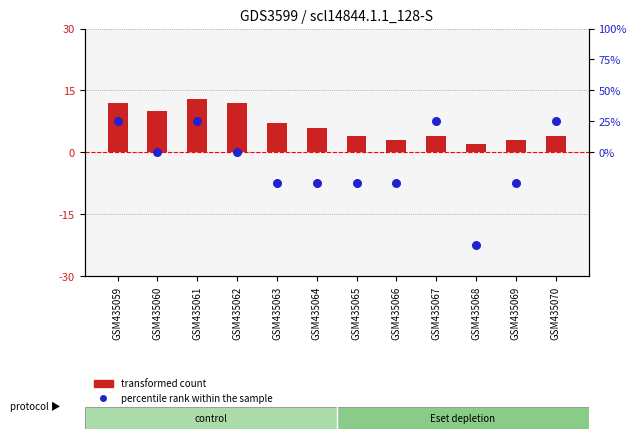

What is the total value across all series at GSM435067?

5